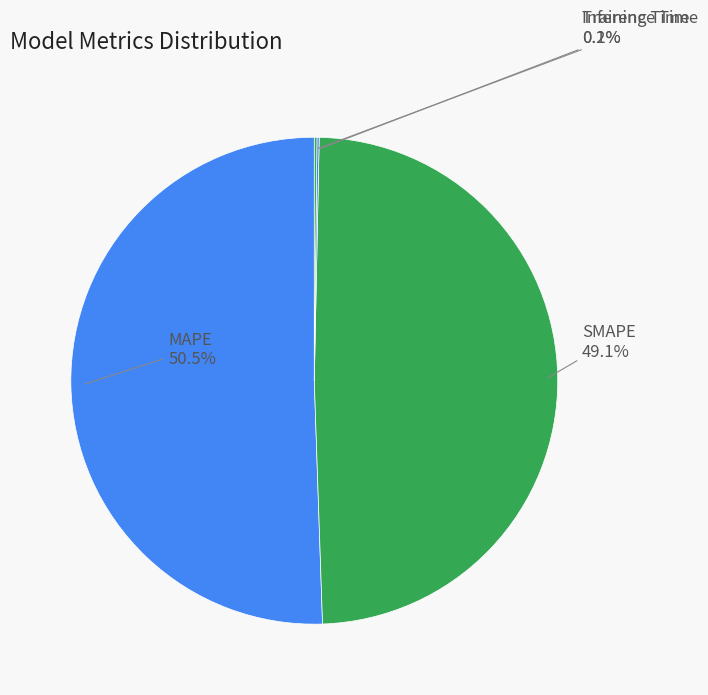

Which category accounts for the majority?

MAPE